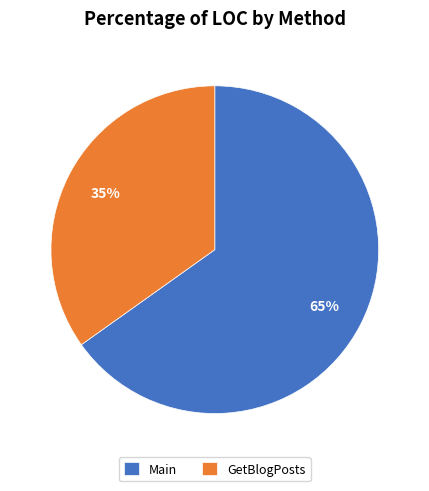

How many segments does this pie chart have?

2